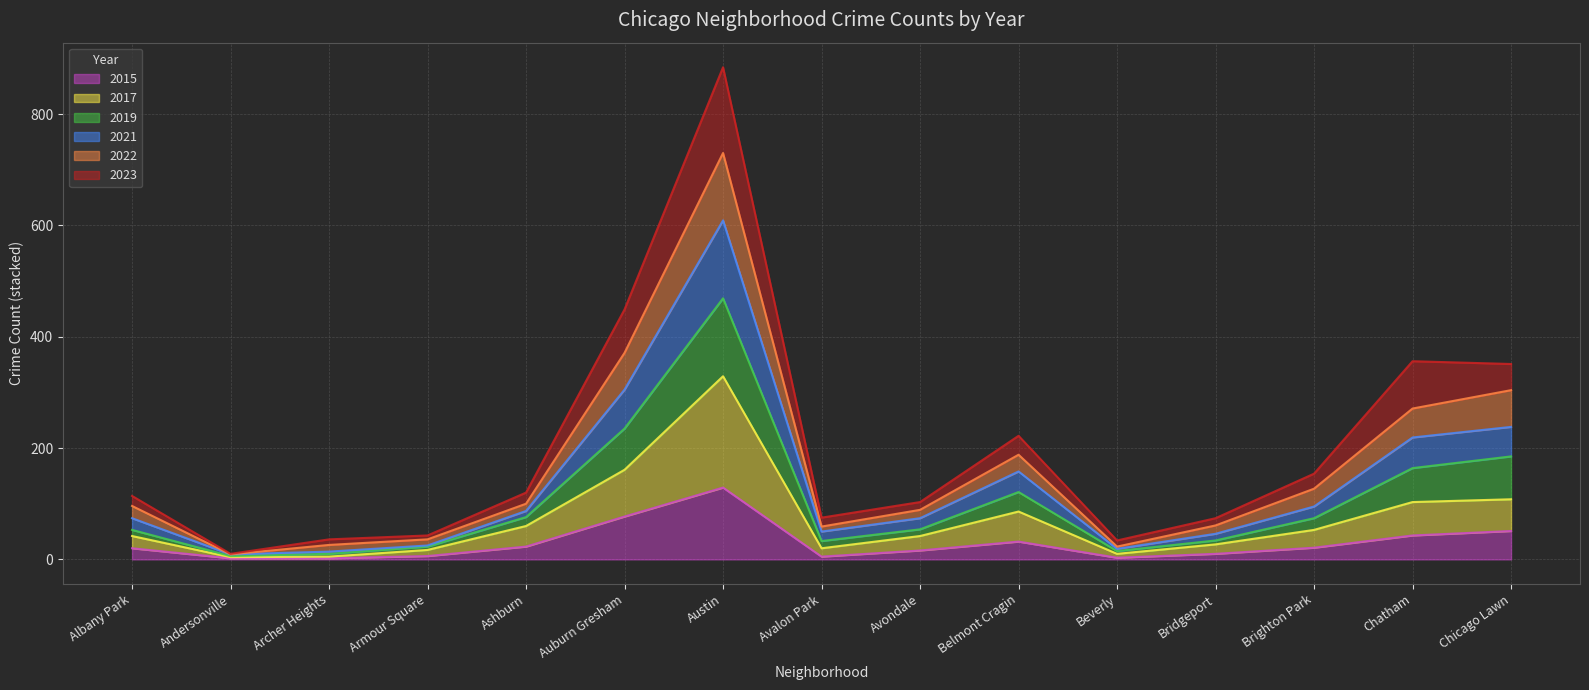

At which category does the chart reach its minimum across all series?

Andersonville